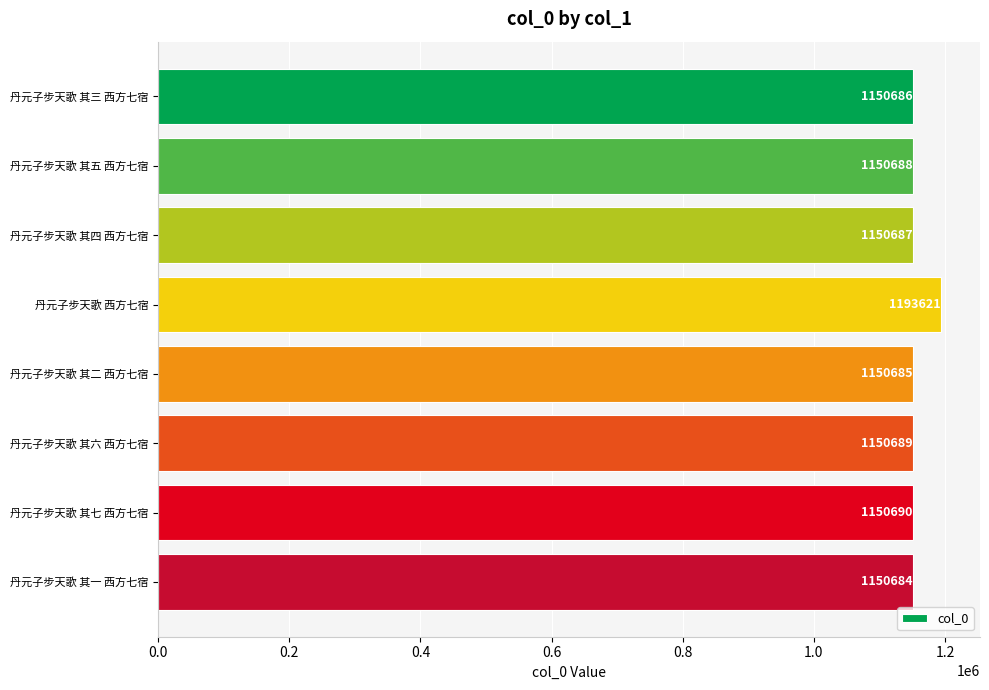

Reading top to bottom, what are all the values shown in this chart?

1150686	1150688	1150687	1193621	1150685	1150689	1150690	1150684